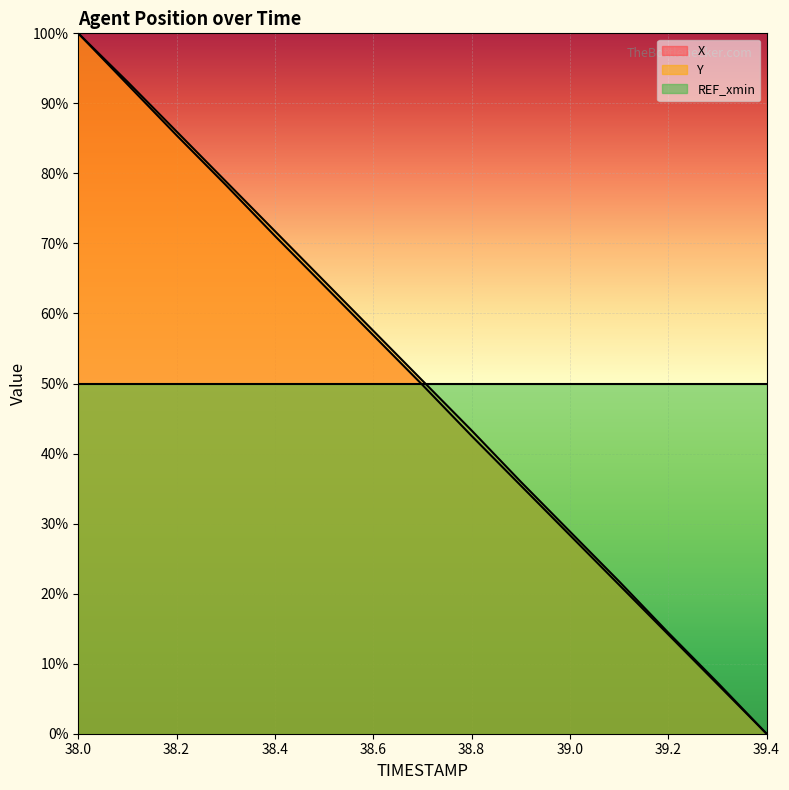

At which label does Y first exceed 50?

38.0